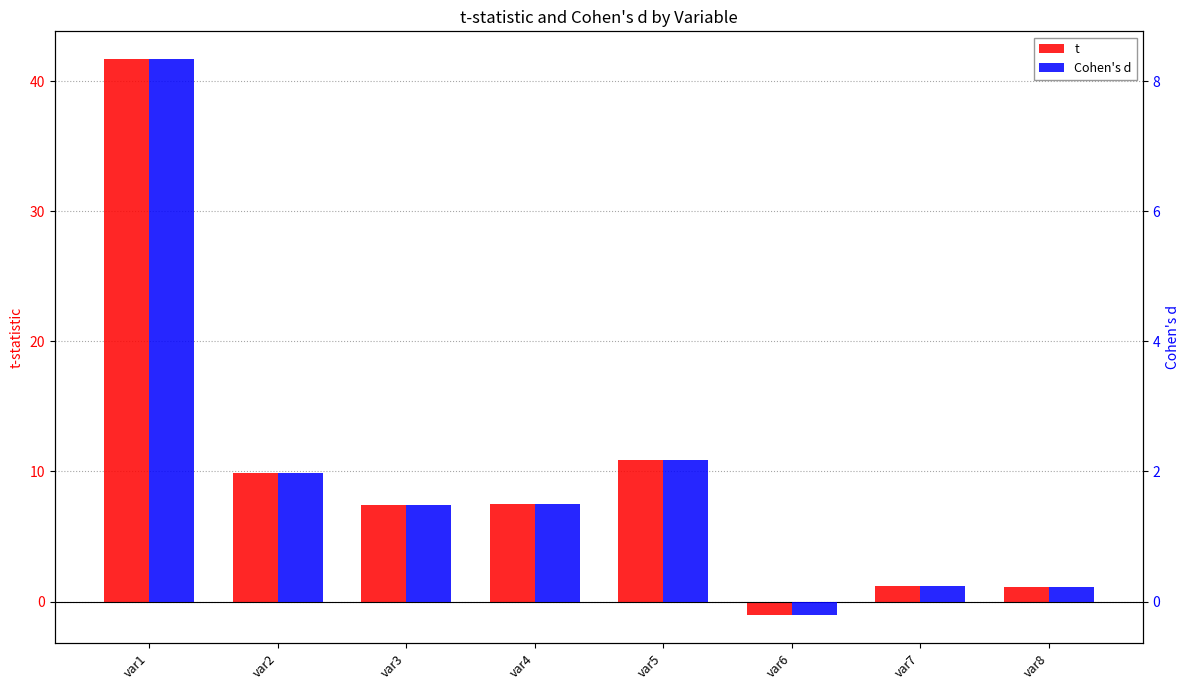

What are all the series names shown in the legend?

t, Cohen's d